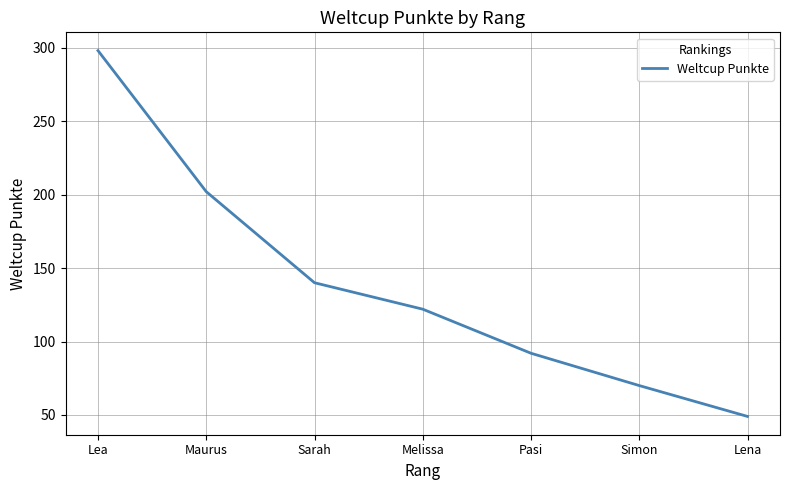

Approximately how many times larger is the value at Lea compared to Sarah?

2.1